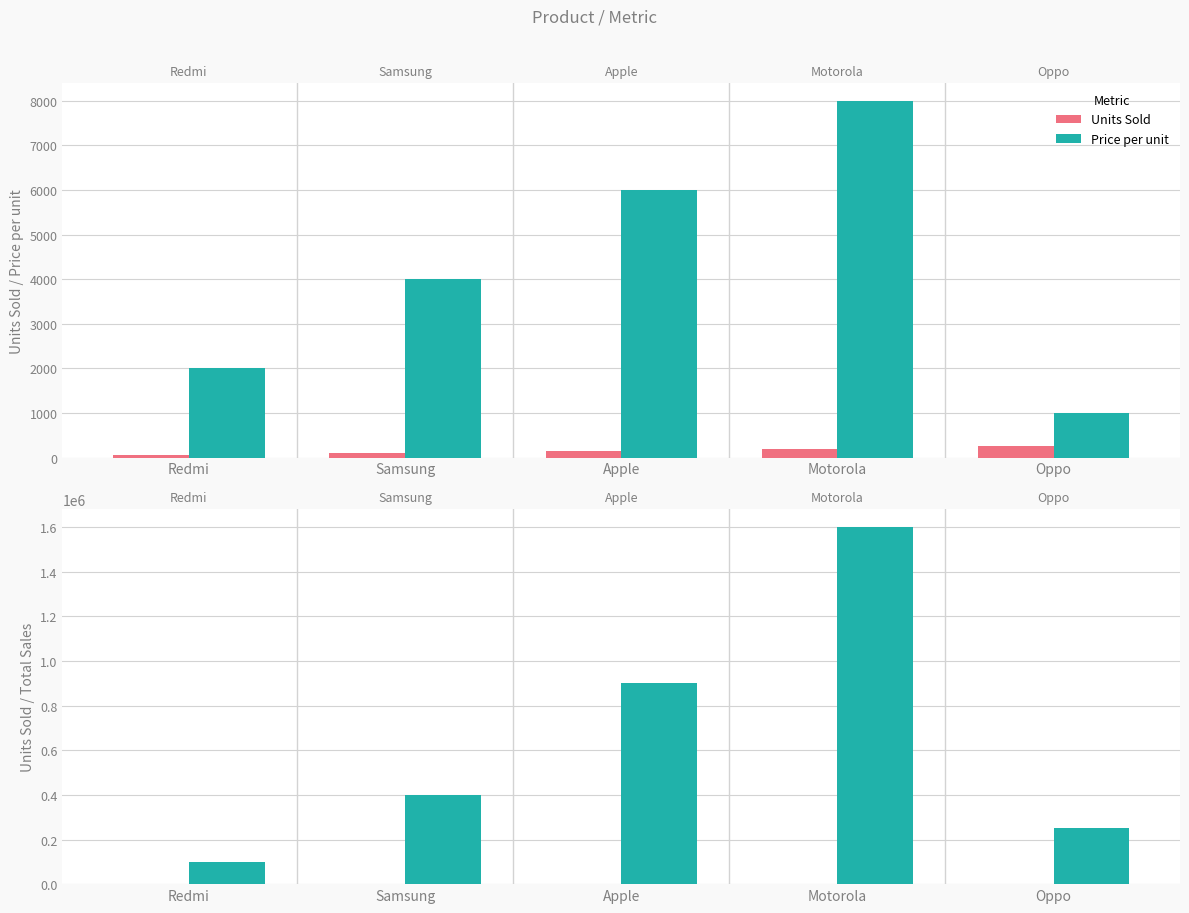

What is the minimum value for Total Sales?

100000